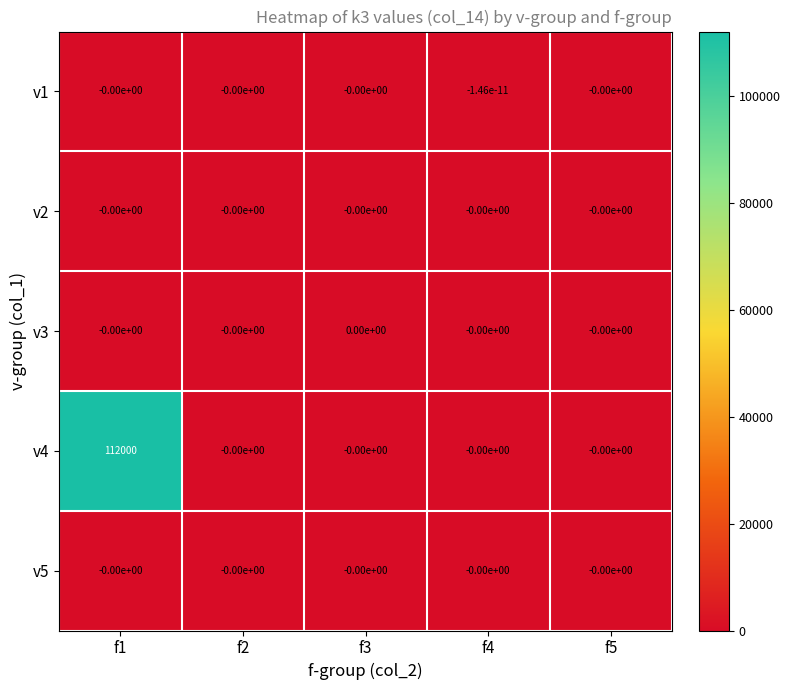

What is the greatest value displayed?

112000.0